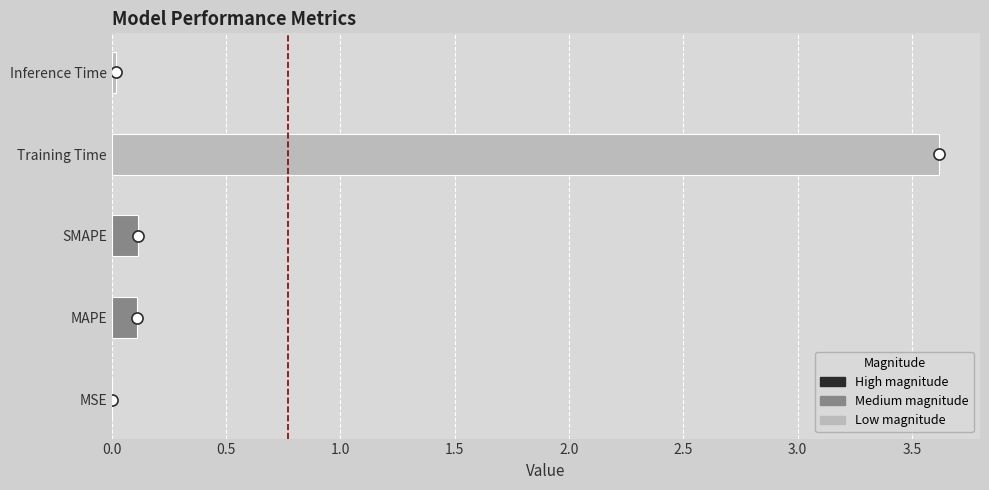

True or false: the data shows 0.0 at MSE.

True